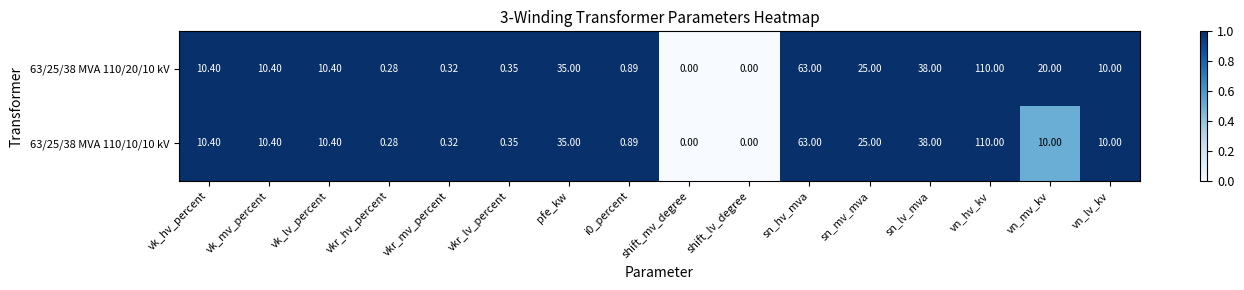

At which label is 63/25/38 MVA 110/20/10 kV closest to 55?

sn_hv_mva